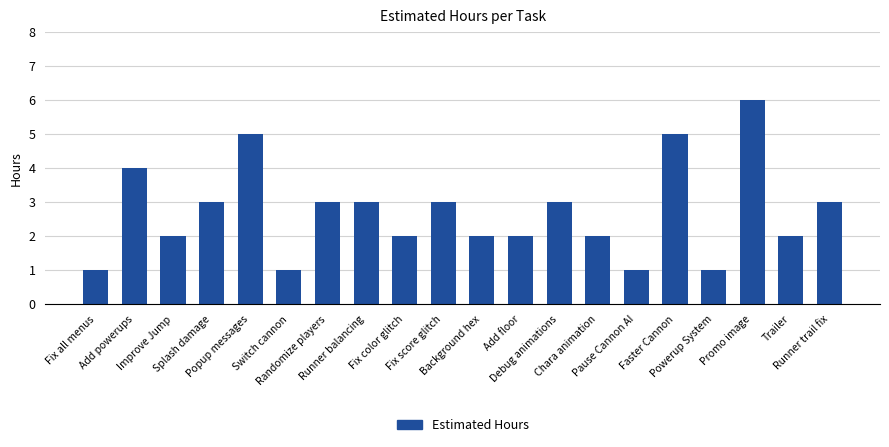

The chart shows a value of 1 at Switch cannon. True or false?

True